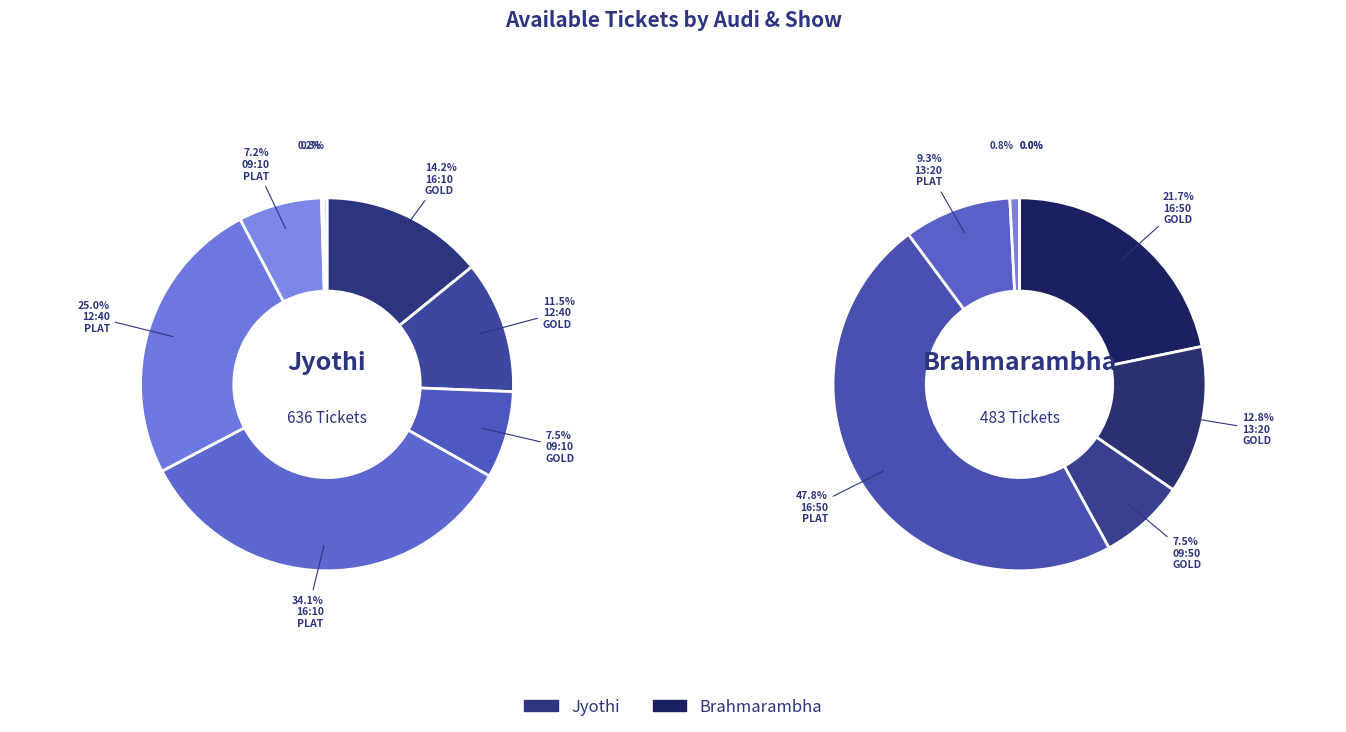

To the nearest percent, what is the difference between the largest and smallest slice percentages?

48%